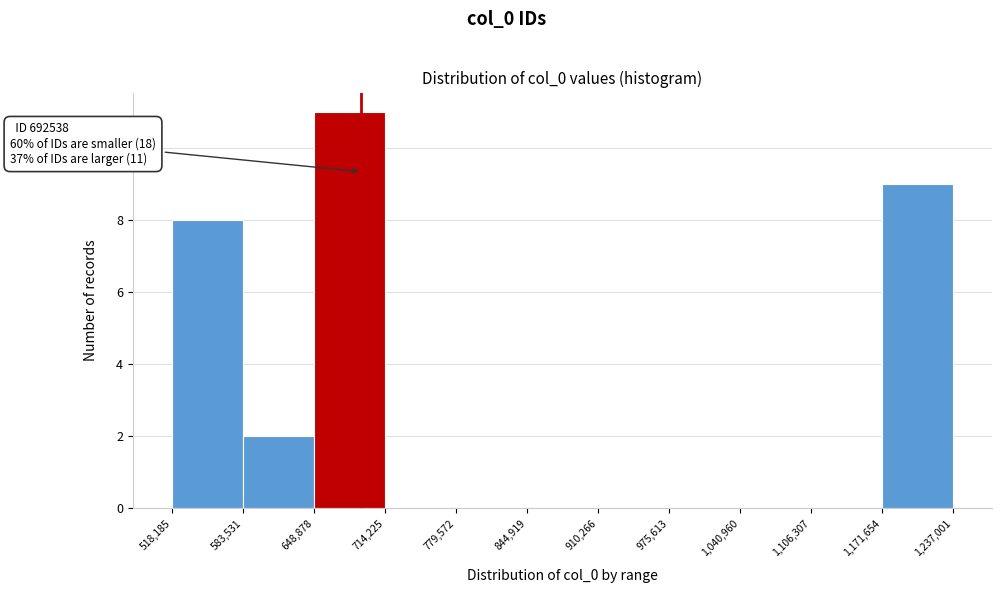

Which range on the x-axis has the tallest bar?

648,878 to 714,225